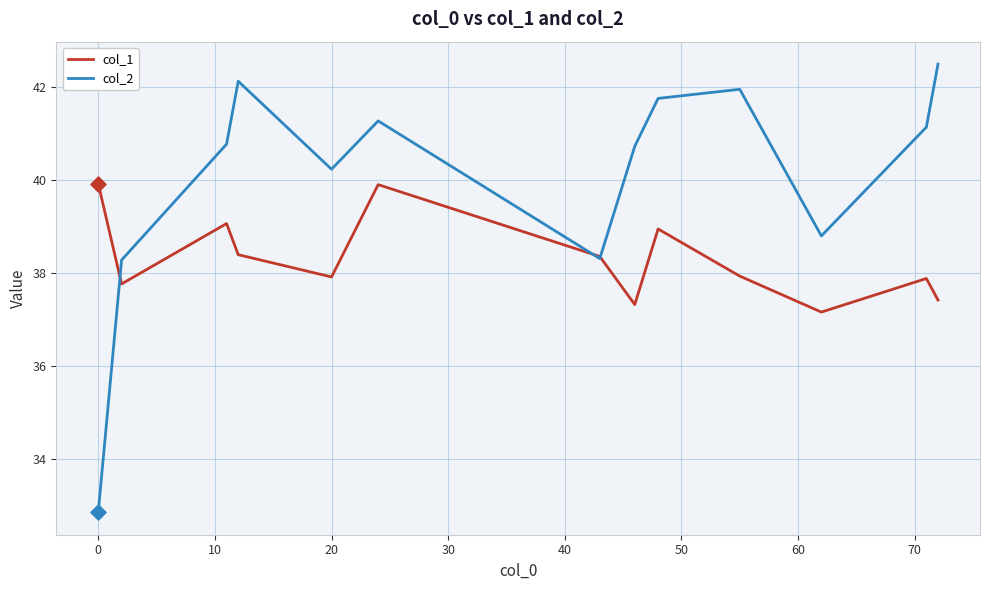

What is the maximum value shown in the chart?

42.5